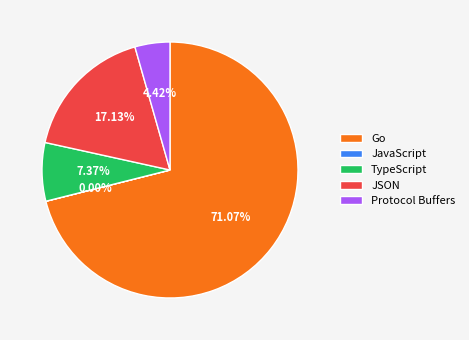

Which has a higher value, JSON or Go?

Go